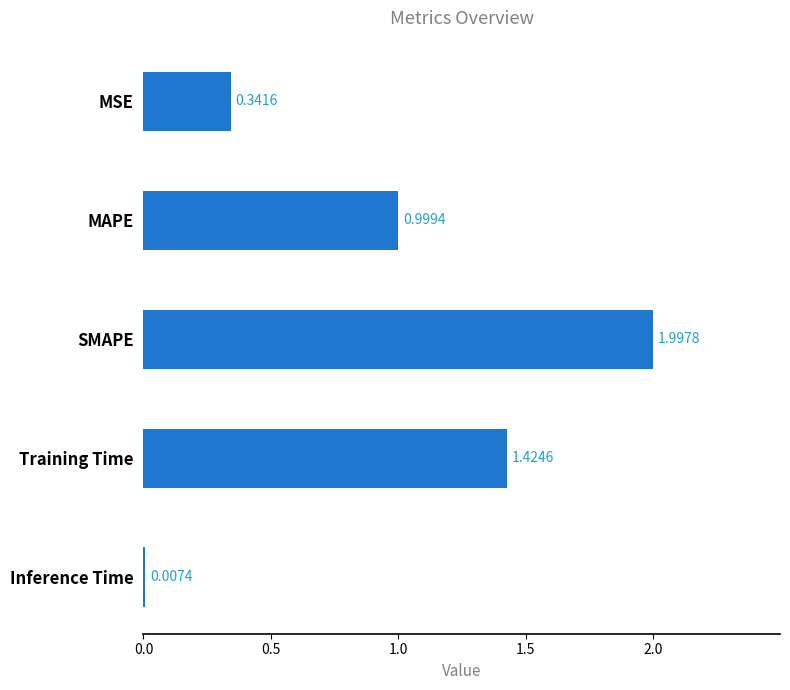

What is the sum of all values?

4.8